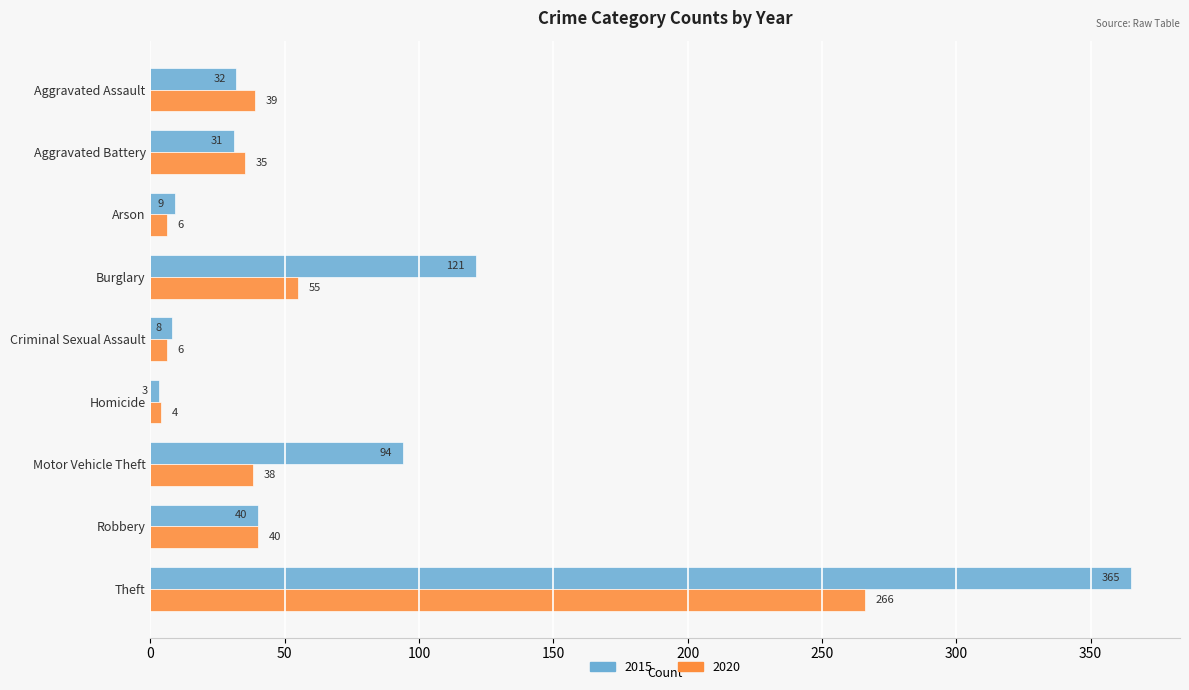

Rank the categories by 2015 value from lowest to highest.

Homicide, Criminal Sexual Assault, Arson, Aggravated Battery, Aggravated Assault, Robbery, Motor Vehicle Theft, Burglary, Theft